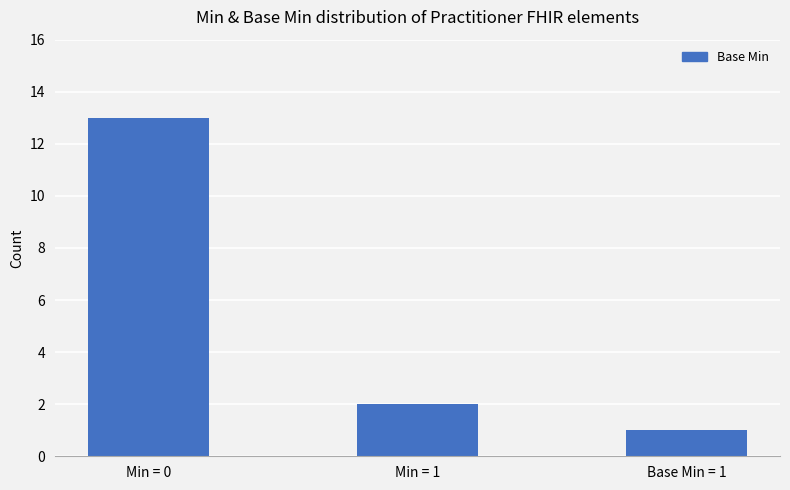

Reading right to left, transcribe all the data shown in this chart.

1	2	13